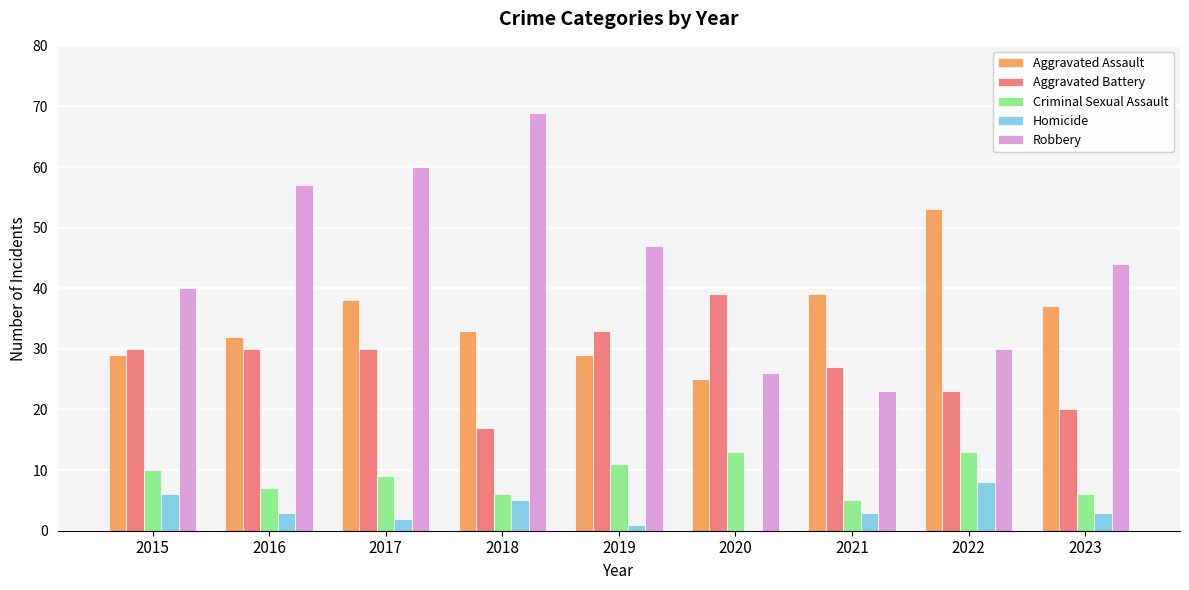

Between 2018 and 2022, which series saw the biggest shift?

Robbery